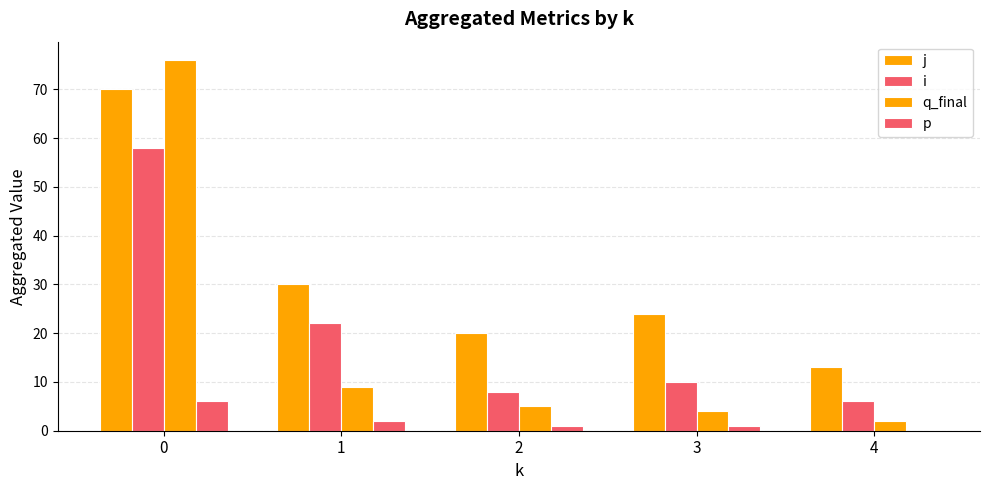

Reading left to right, transcribe all the data shown in this chart.

j: 70	30	20	24	13
i: 58	22	8	10	6
q_final: 76	9	5	4	2
p: 6	2	1	1	0